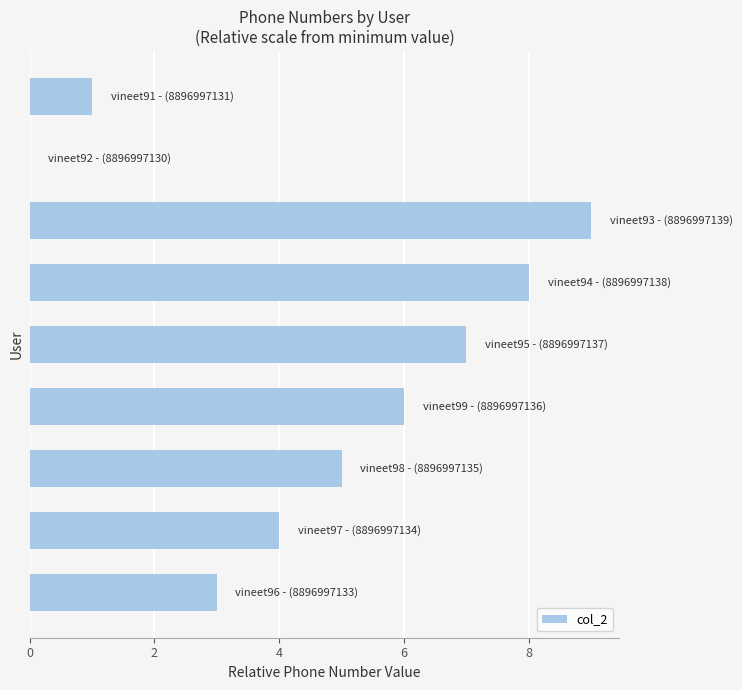

What is the maximum value shown in the chart?

9